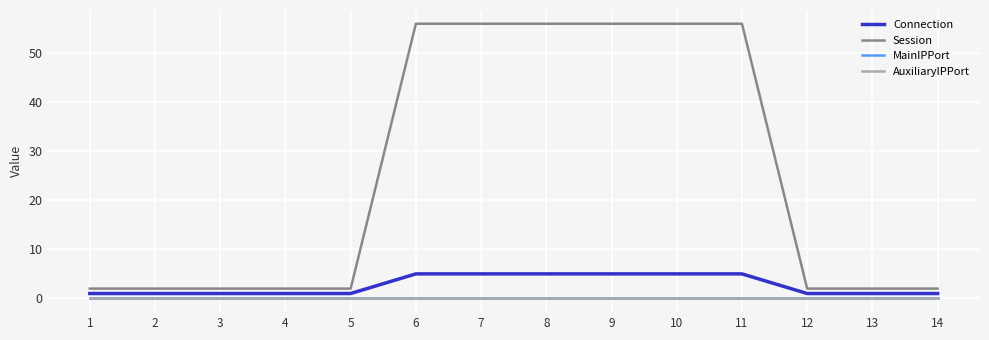

Reading left to right, list all the values displayed in this chart.

Connection: 1=1	2=1	3=1	4=1	5=1	6=5	7=5	8=5	9=5	10=5	11=5	12=1	13=1	14=1
Session: 1=2	2=2	3=2	4=2	5=2	6=56	7=56	8=56	9=56	10=56	11=56	12=2	13=2	14=2
MainIPPort: 1=0	2=0	3=0	4=0	5=0	6=0	7=0	8=0	9=0	10=0	11=0	12=0	13=0	14=0
AuxiliaryIPPort: 1=0	2=0	3=0	4=0	5=0	6=0	7=0	8=0	9=0	10=0	11=0	12=0	13=0	14=0